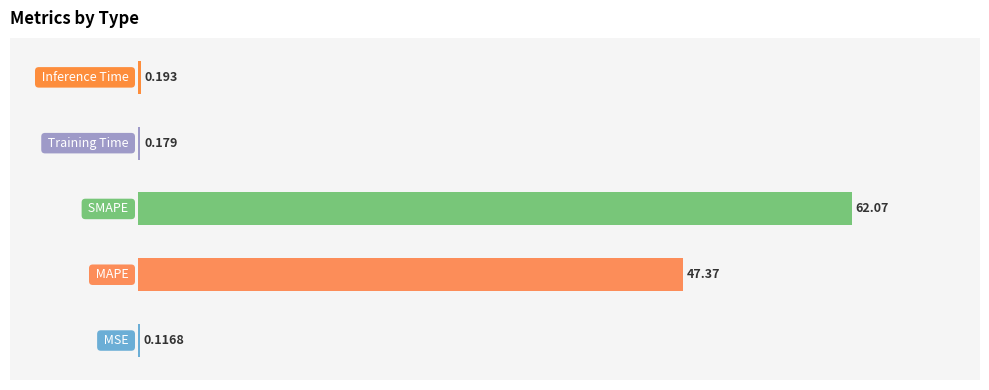

Count the number of categories in the chart.

5